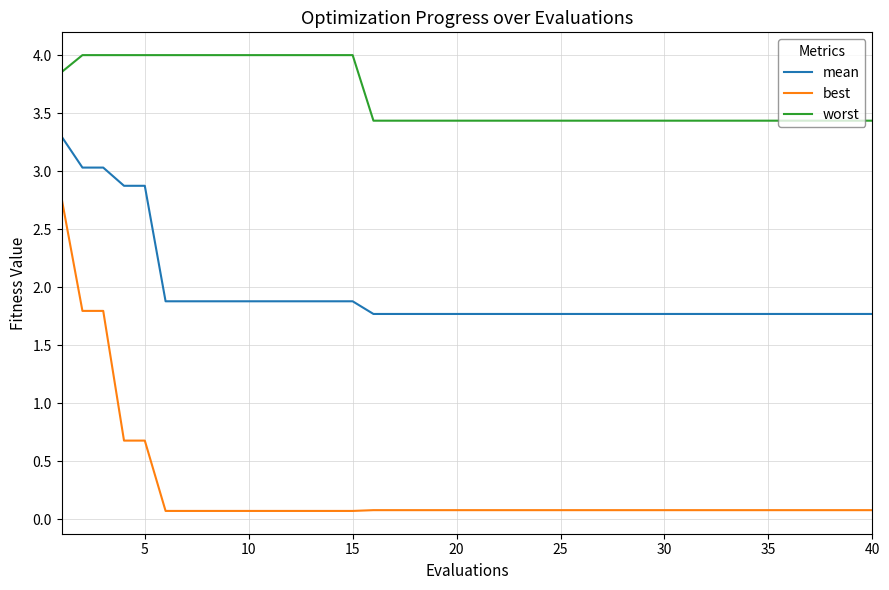

Which series has the largest range (max minus min)?

best